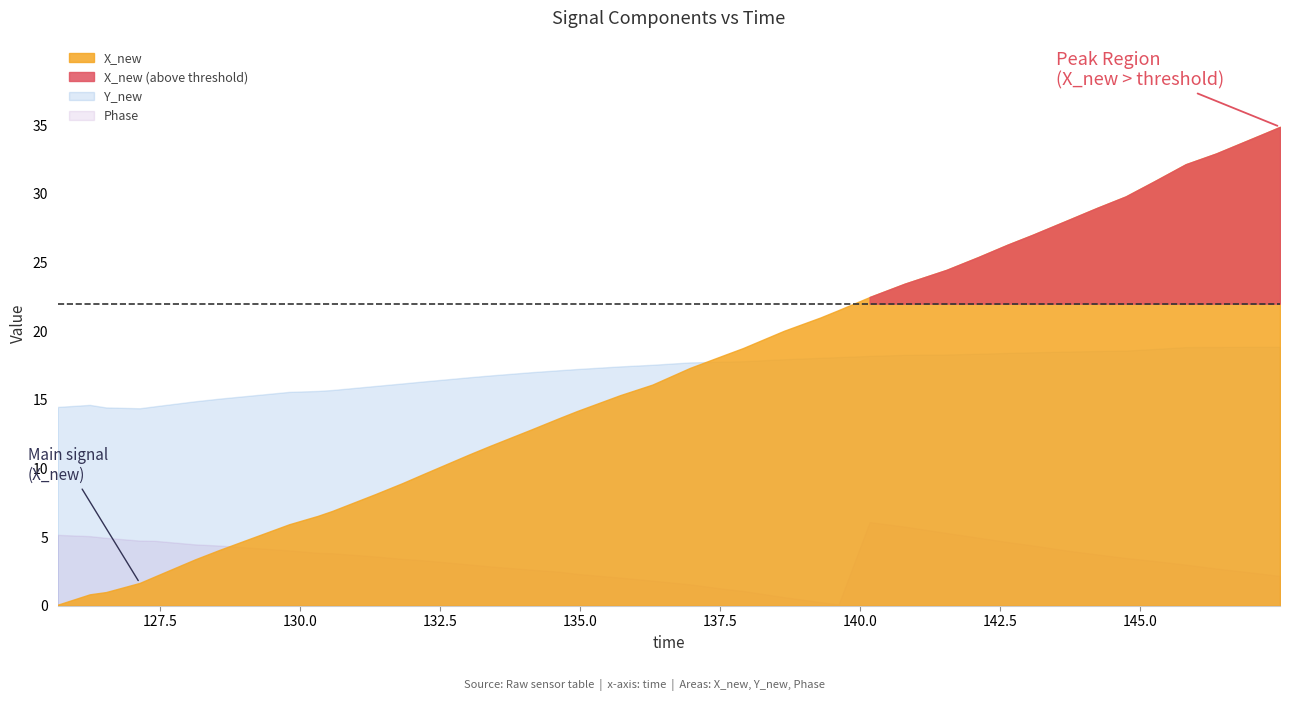

What is the sum of all time values?

5463.0